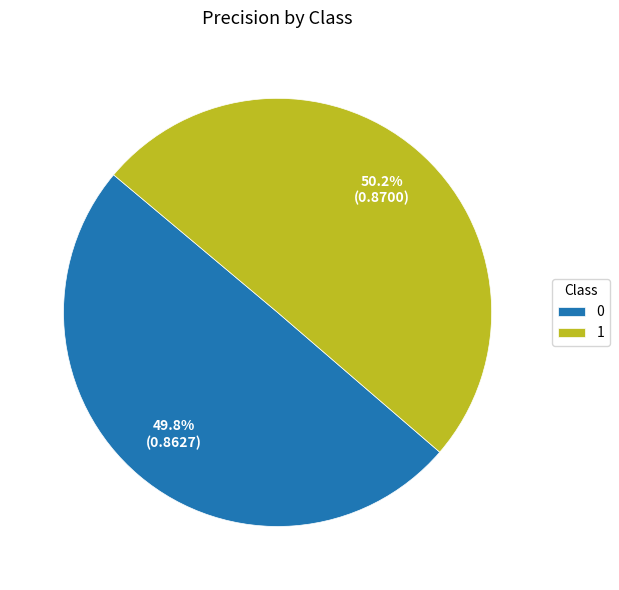

What portion of the pie excludes 1?

49.8%